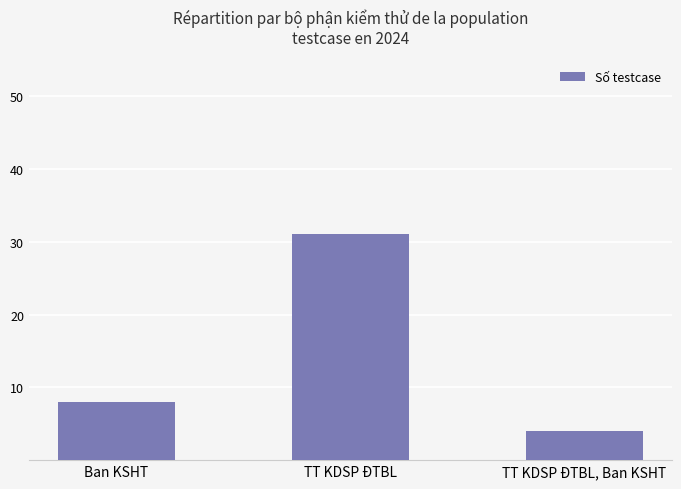

List the labels in order of value, smallest first.

TT KDSP ĐTBL, Ban KSHT, Ban KSHT, TT KDSP ĐTBL